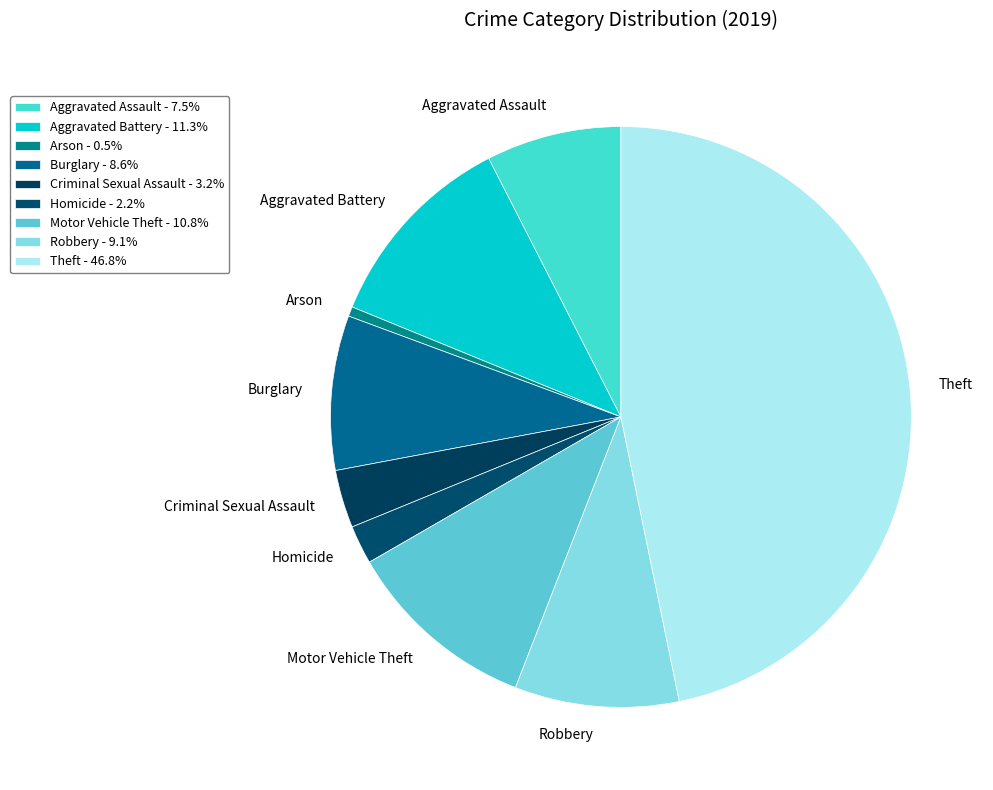

True or false: Arson accounts for 11% of the total.

False